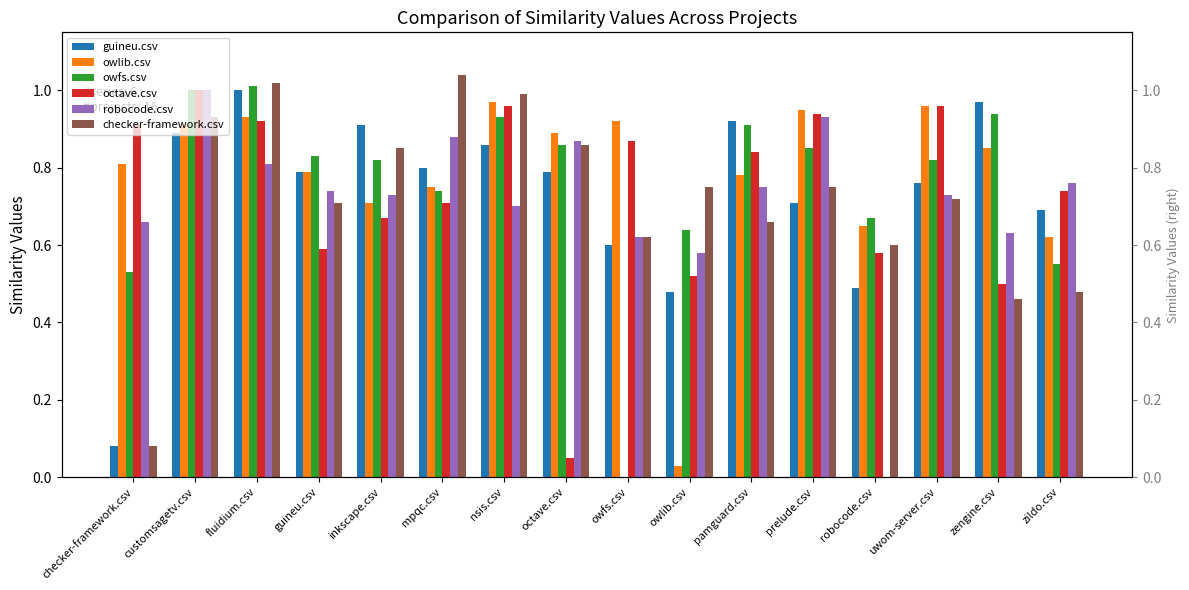

How many bars are there in total?

96